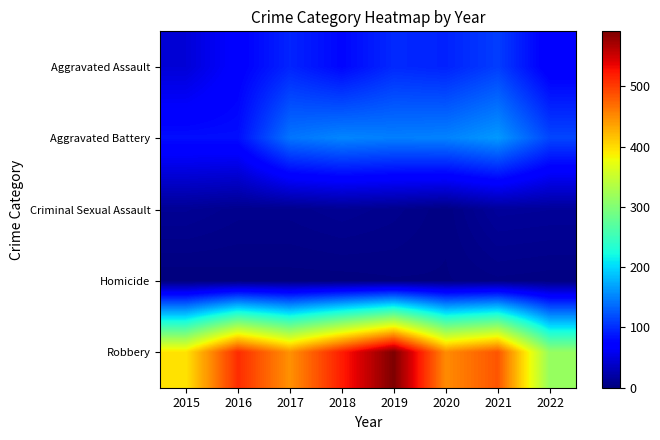

How many distinct data groups are displayed?

5